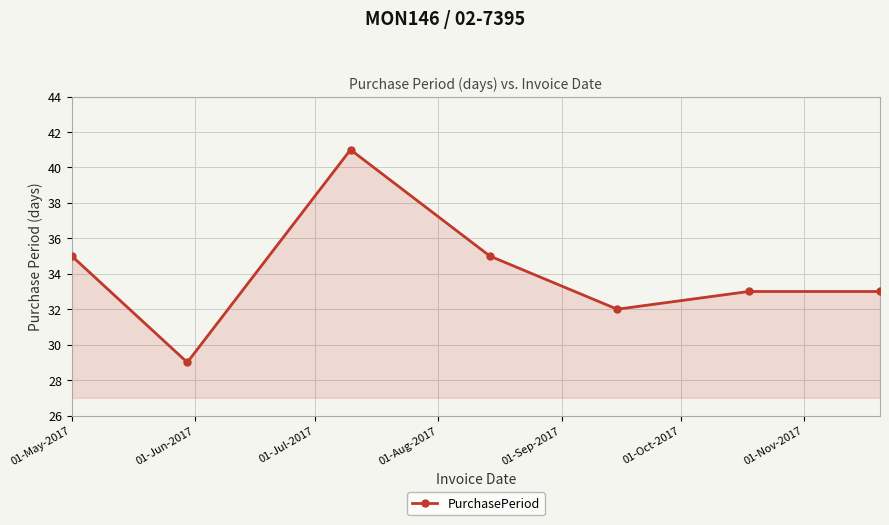

What is the maximum value shown in the chart?

41